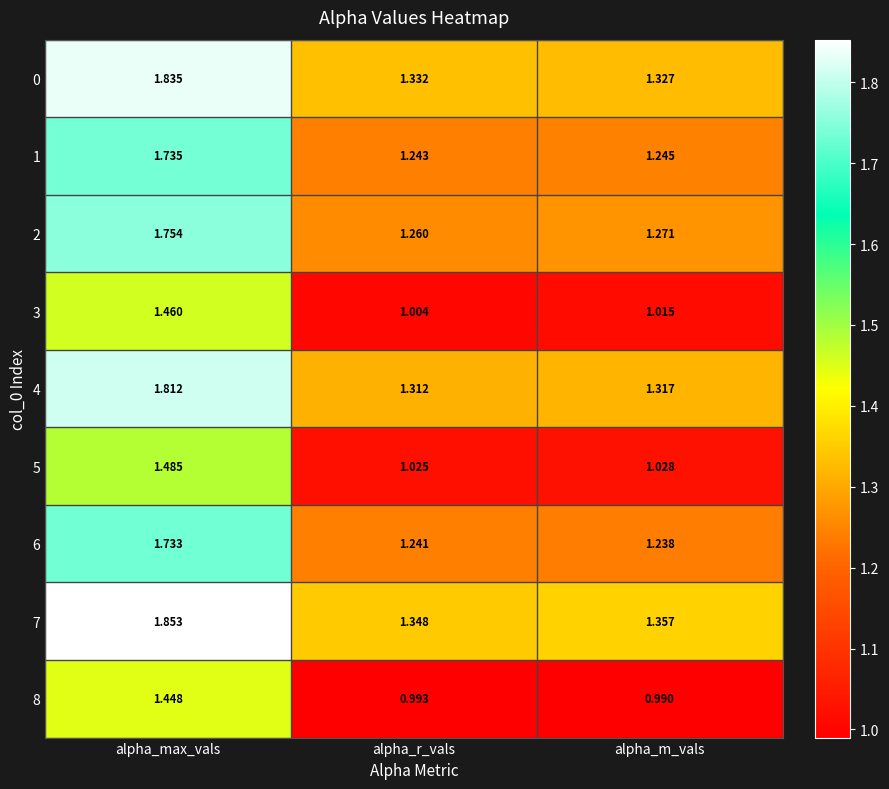

List the labels in order of 1 value, smallest first.

alpha_r_vals, alpha_m_vals, alpha_max_vals